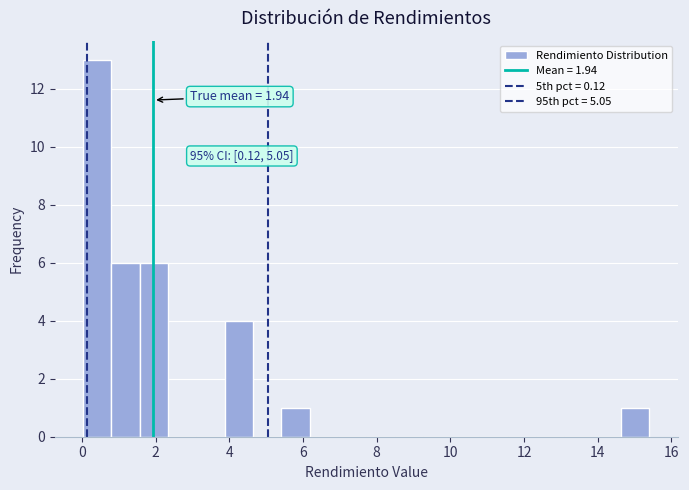

Around what value on the x-axis is the tallest bar? Give the approximate position of its centre, as read against the axis.

0.4